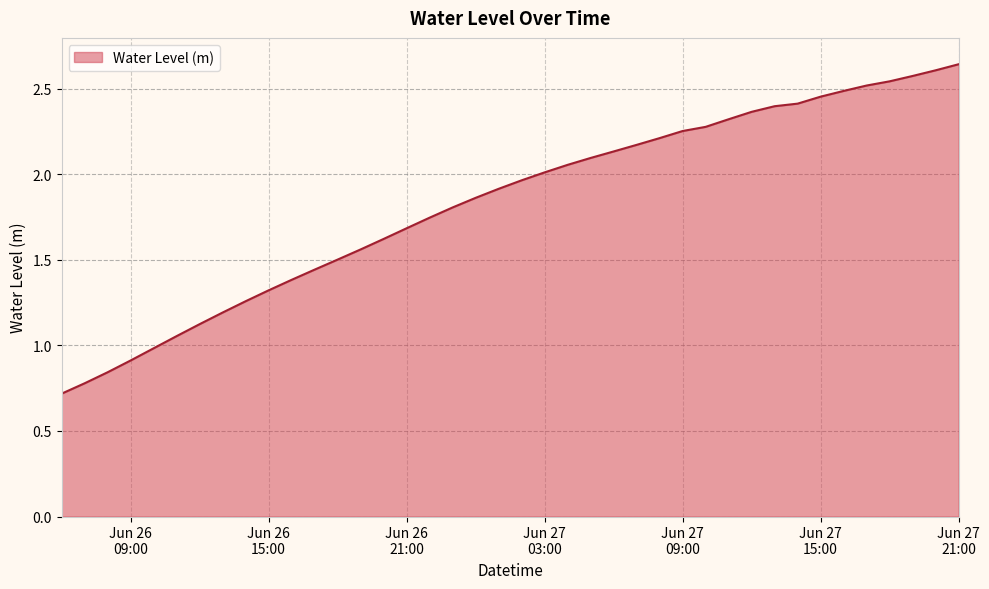

What is the smallest value displayed?

0.7